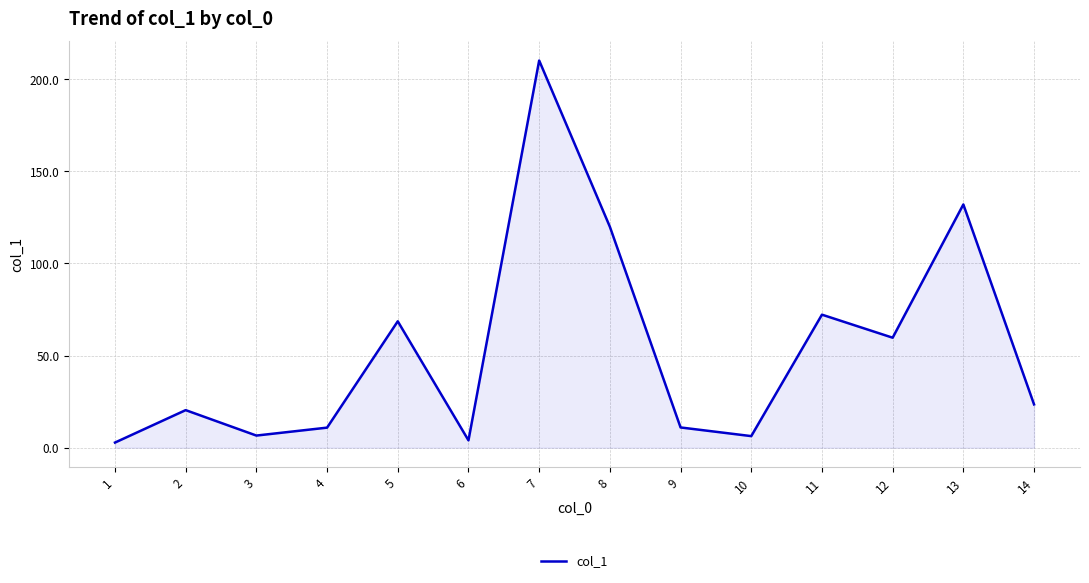

What is the maximum value shown in the chart?

210.1